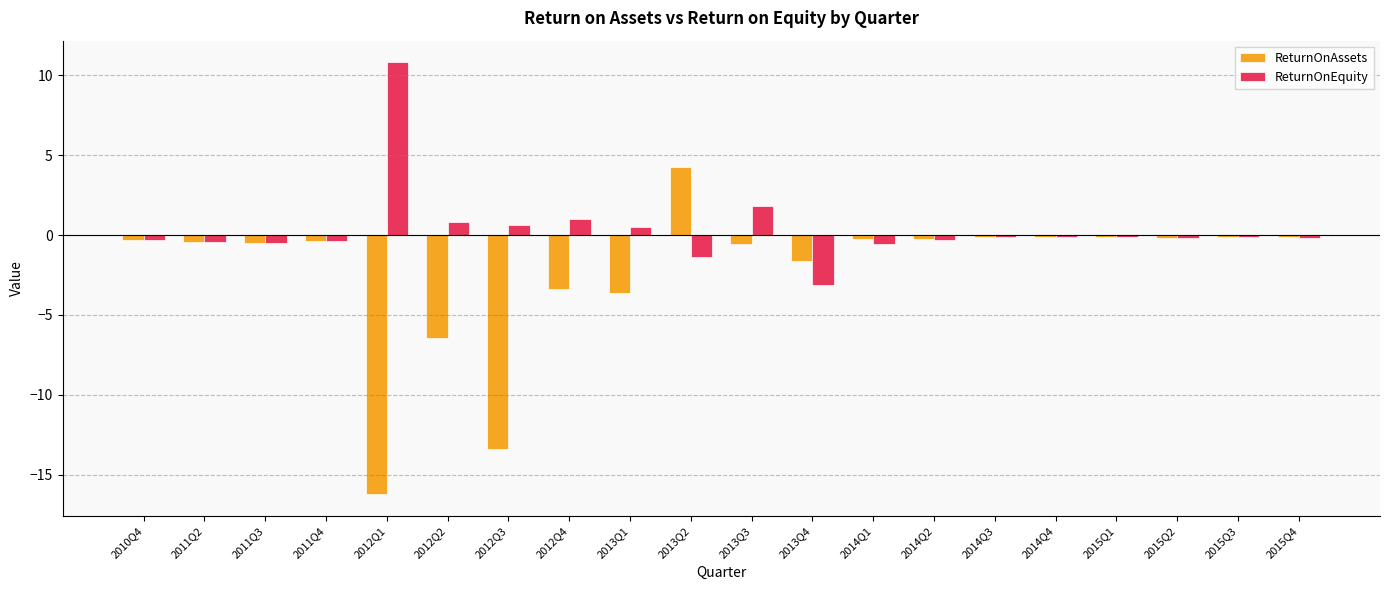

What is the sum of all ReturnOnAssets values?

-43.9